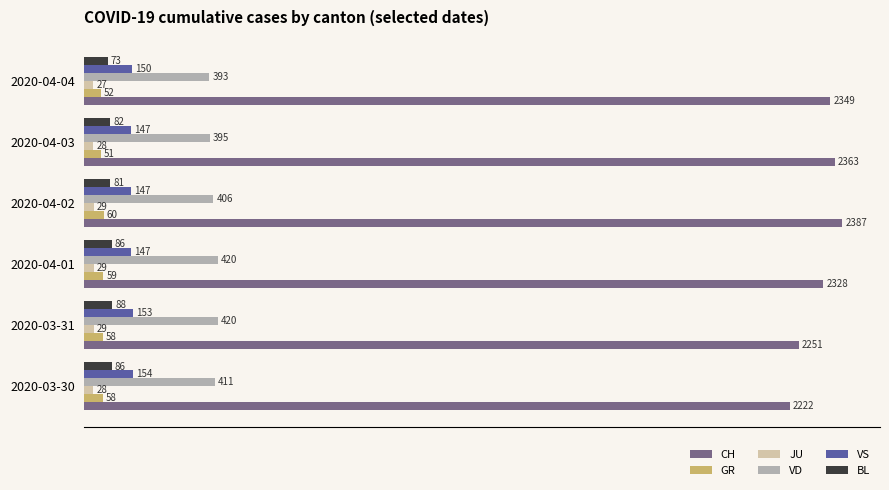

How many GR values are between 52 and 59?

4